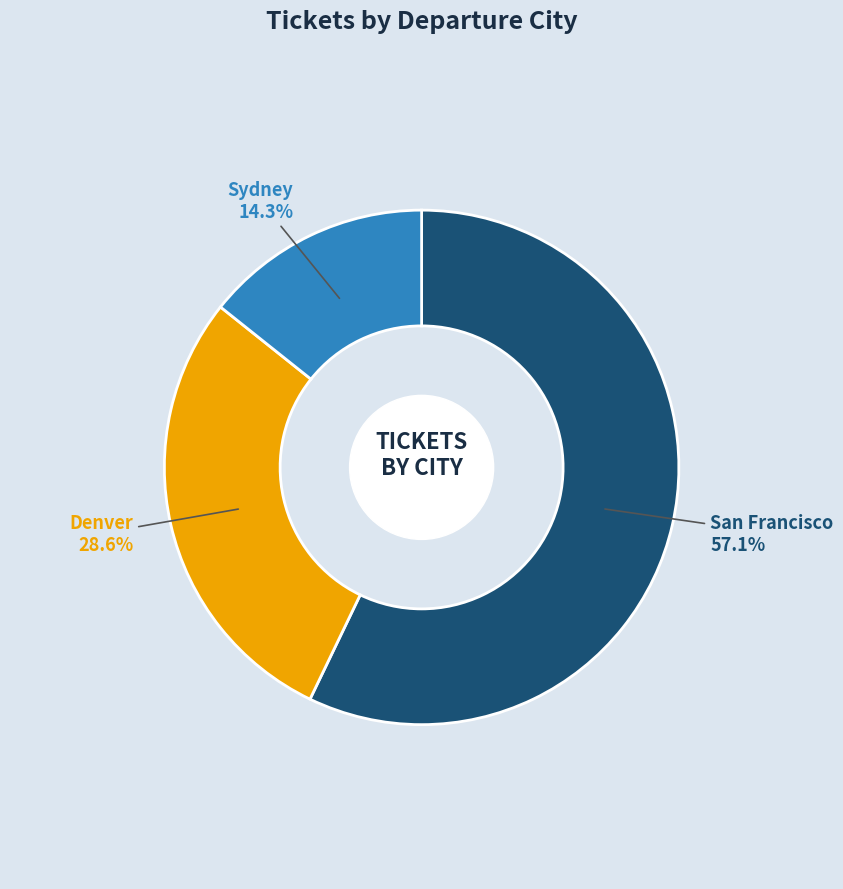

Which has a higher value, San Francisco or Sydney?

San Francisco